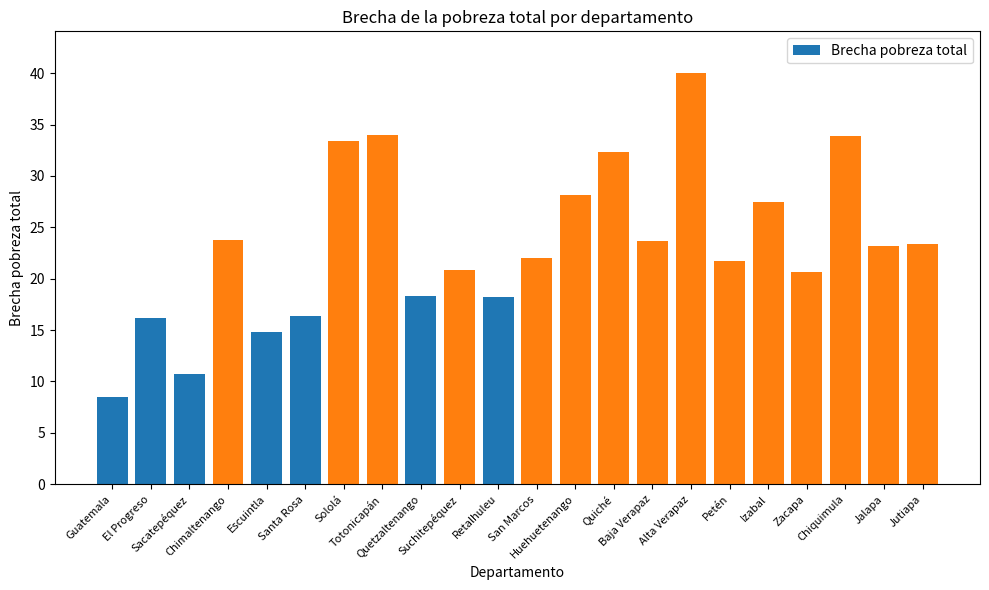

The value at Sololá is 47.7. True or false?

False